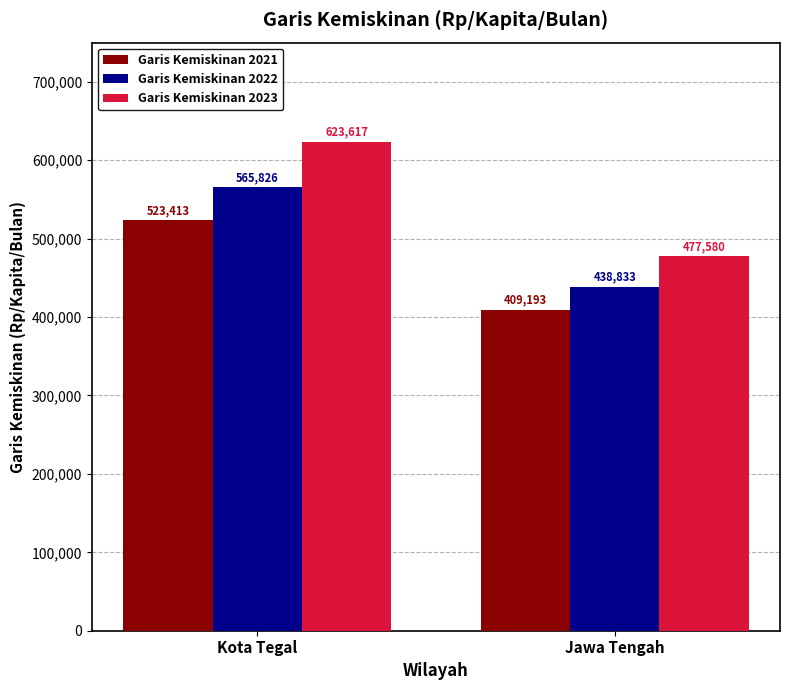

Which category has the highest value across all series?

Kota Tegal